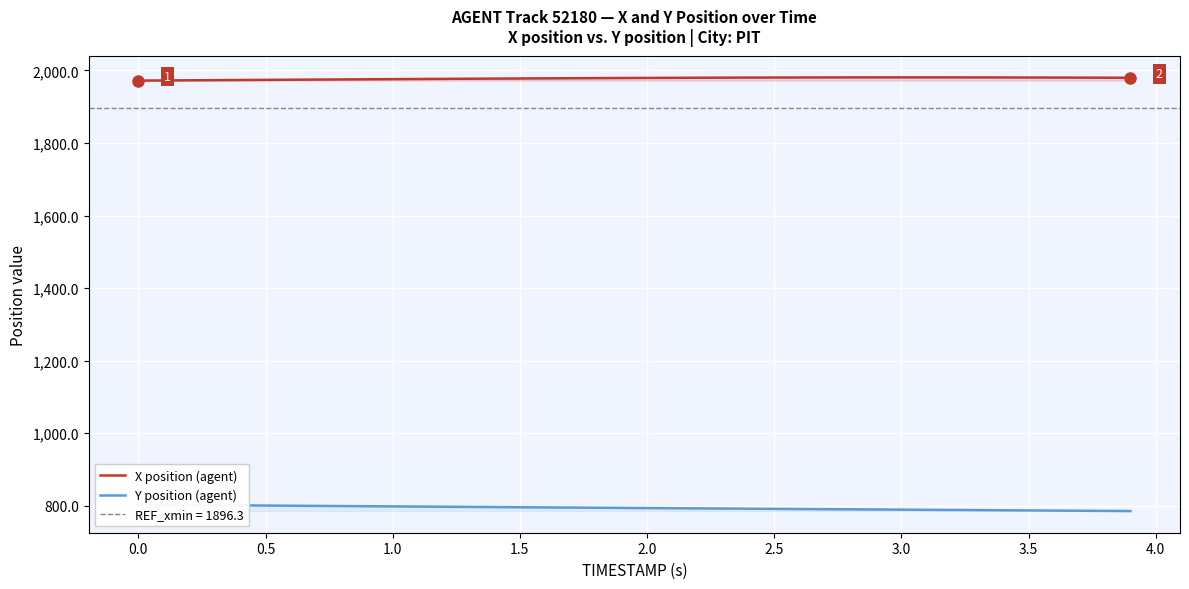

The value of X position (agent) at 3.0 is 3418.8. True or false?

False